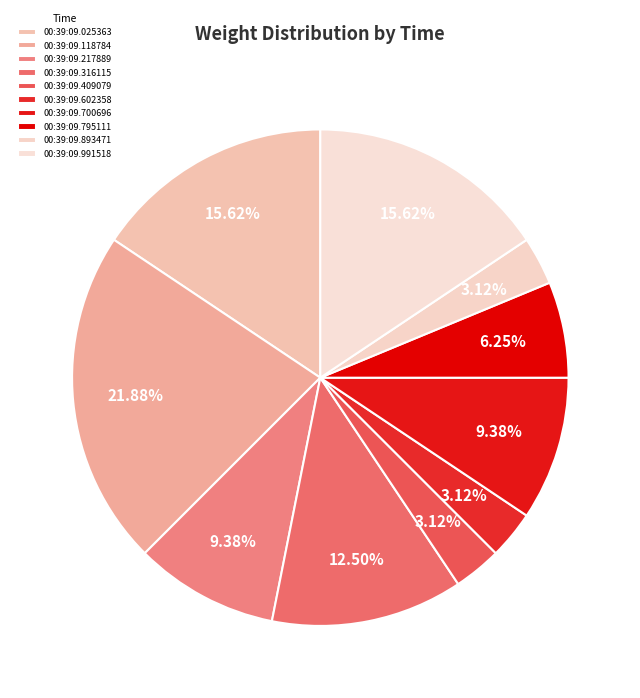

To the nearest percent, what is the combined percentage of 00:39:09.991518 and 00:39:09.795111?

22%